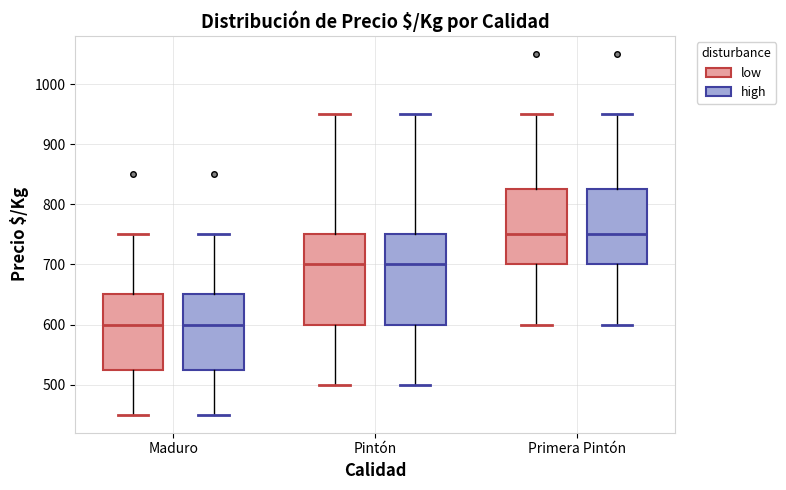

Where does the lower whisker of the box for Primera Pintón (high) end on the y-axis? The values are not printed on the chart, so give them approximately, as read against the axis.

600